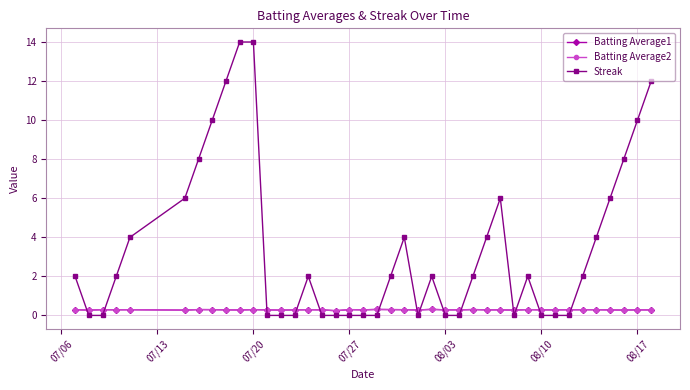

How many Streak values are between 0 and 6?

32